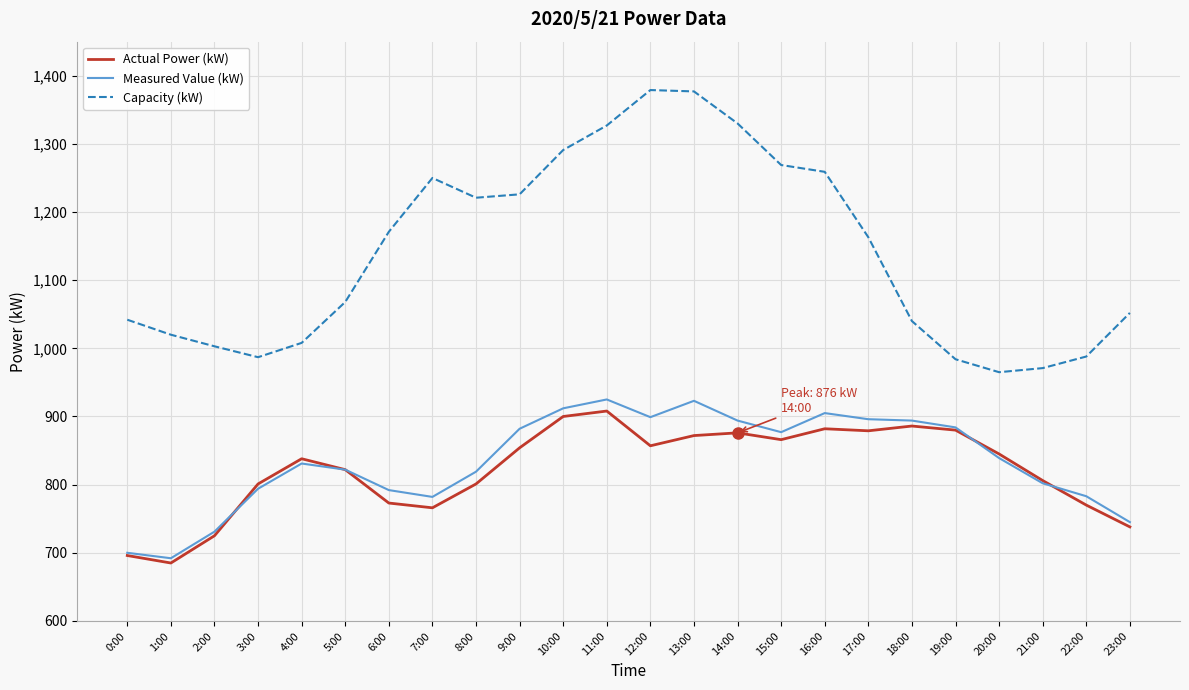

True or false: Capacity (kW) has a value of 987 at 3:00.

True